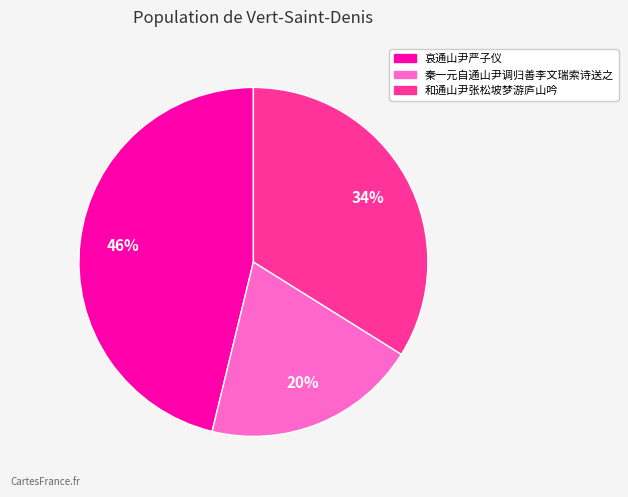

To the nearest percent, what portion does 和通山尹张松坡梦游庐山吟 represent?

34%